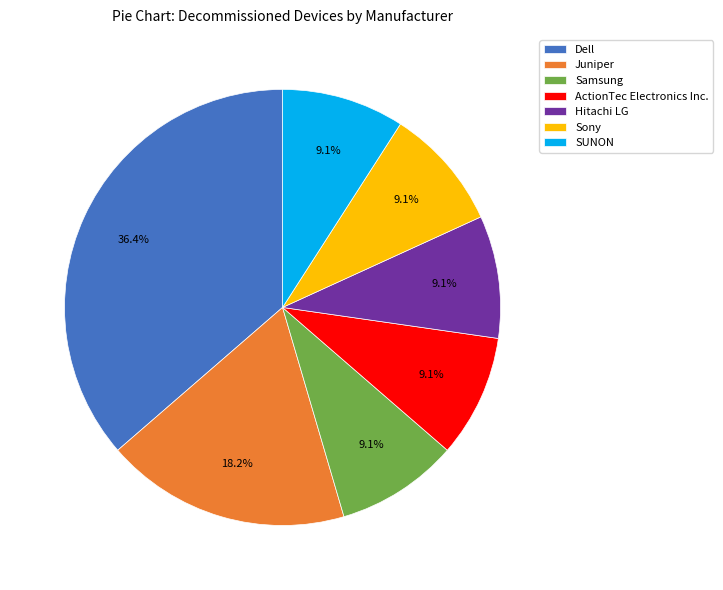

To the nearest percent, what percentage of the pie is Dell?

36%